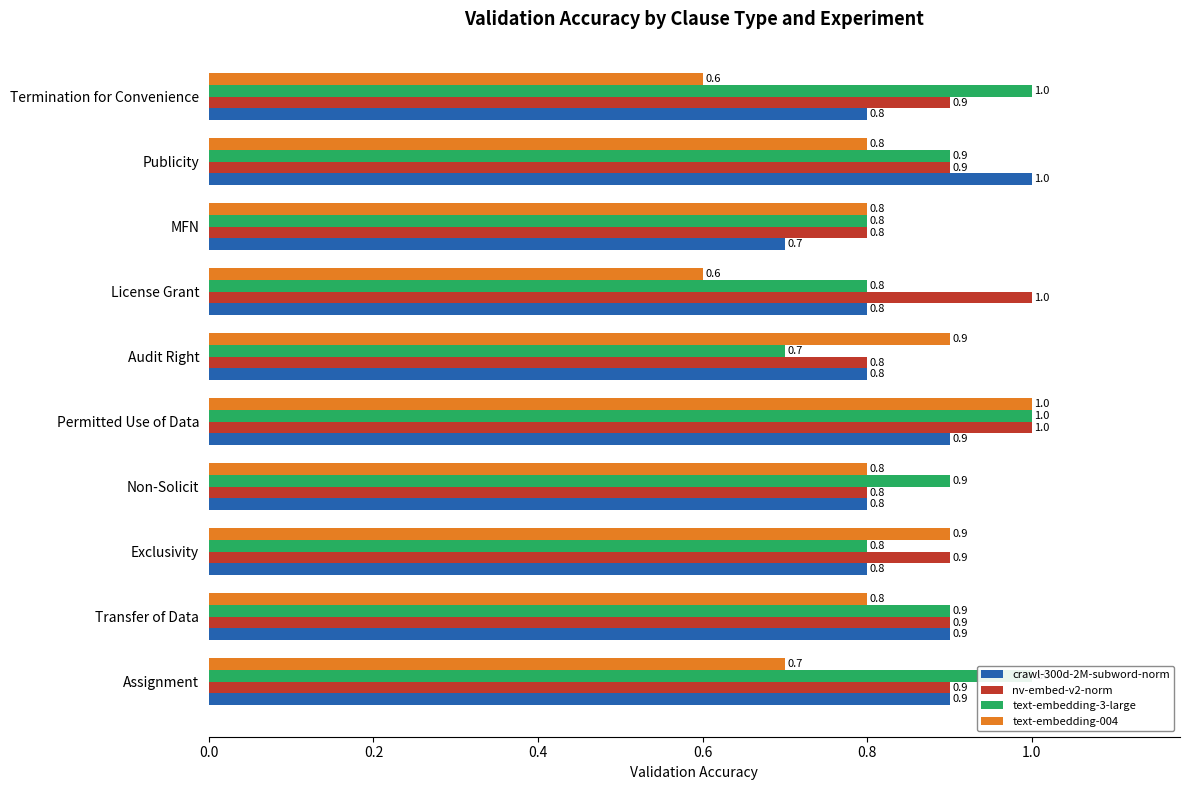

What position from the right is Permitted Use of Data?

6